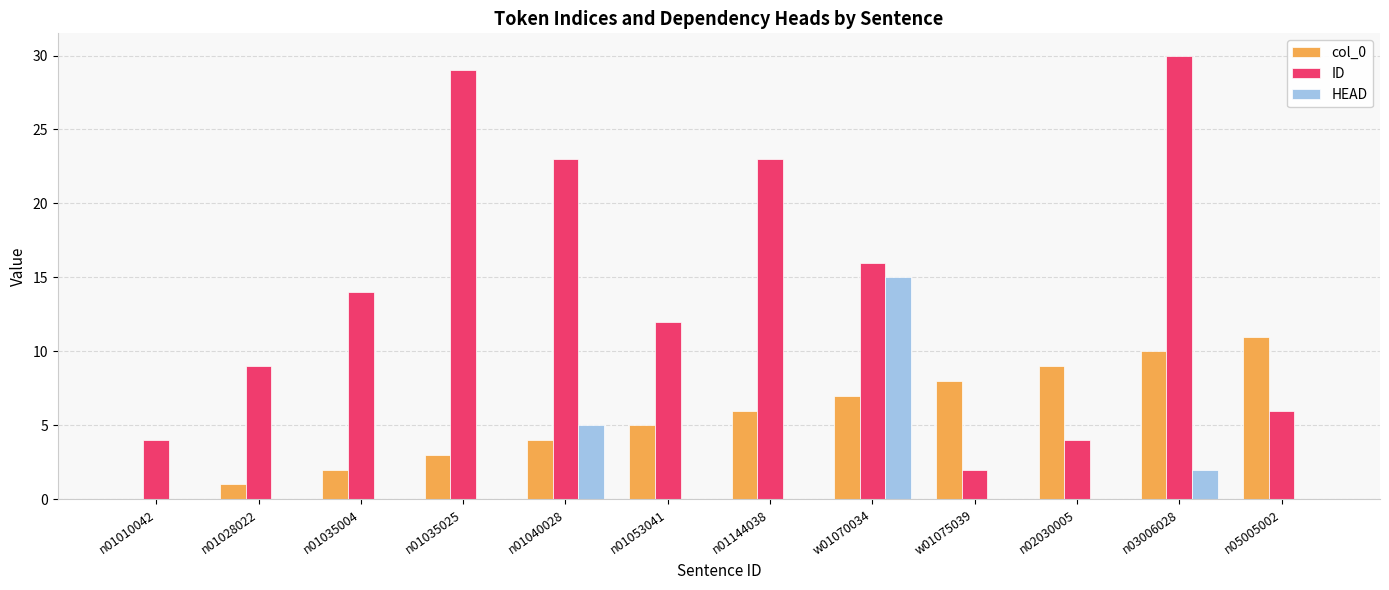

The value of ID at n02030005 is 4. True or false?

True